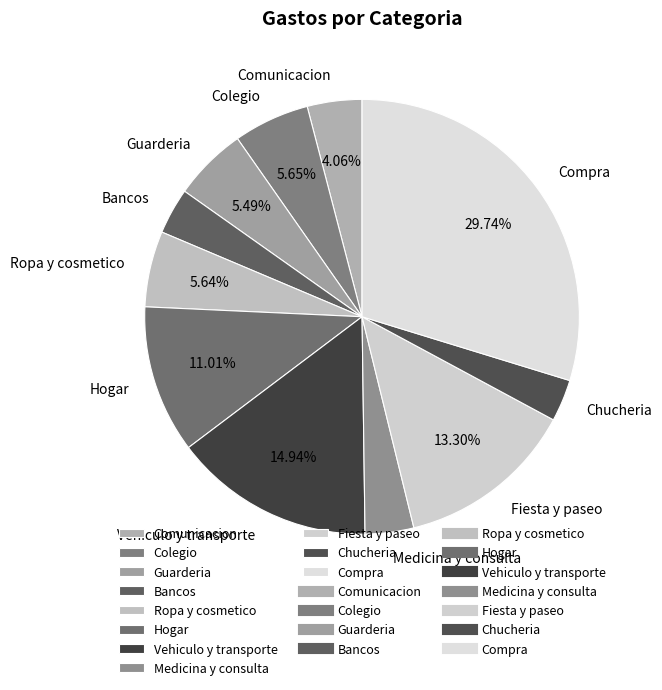

Is there a majority slice in this chart?

No